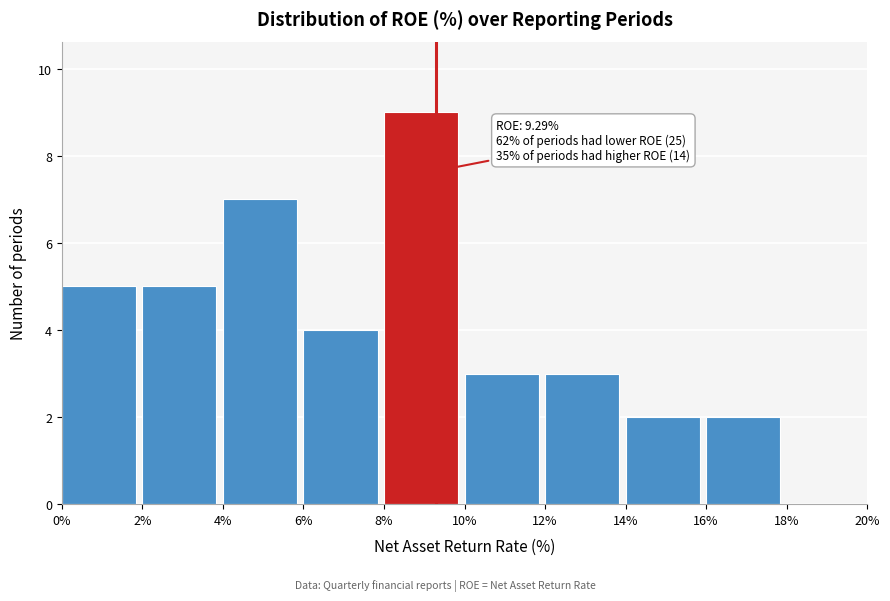

Which range on the x-axis has the tallest bar?

8% to 10%